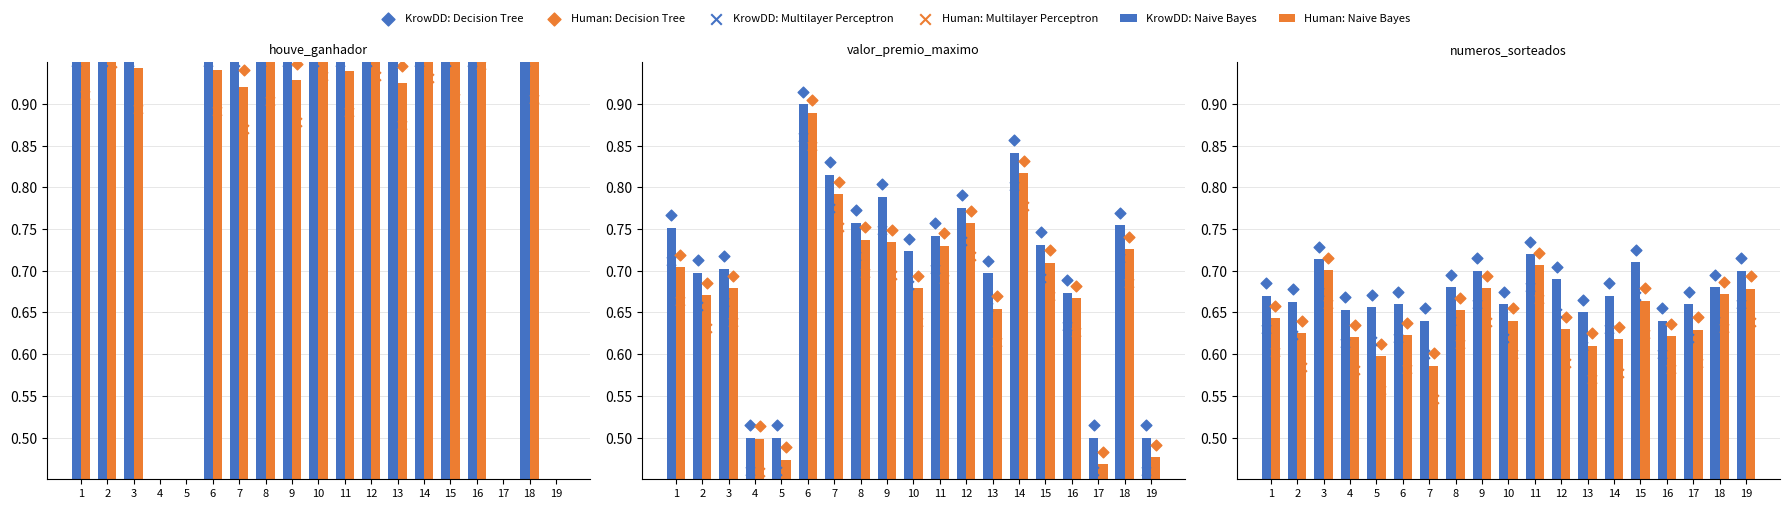

At which category is the sum across all series the highest?

11